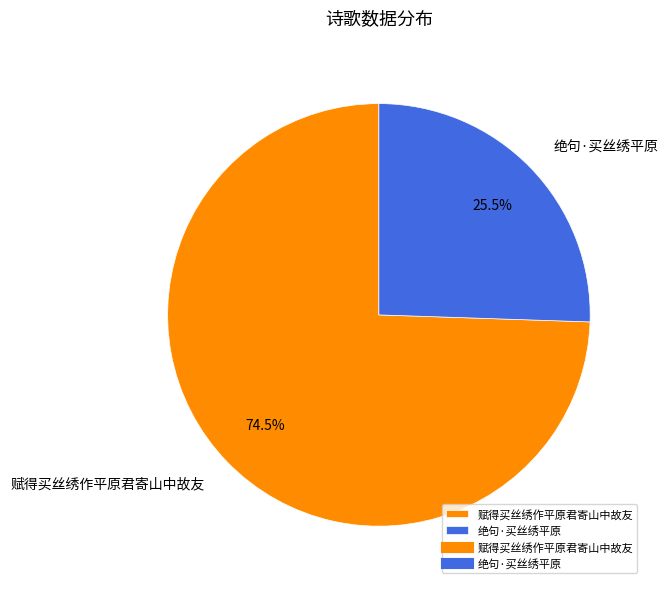

Count the number of slices in the pie.

2